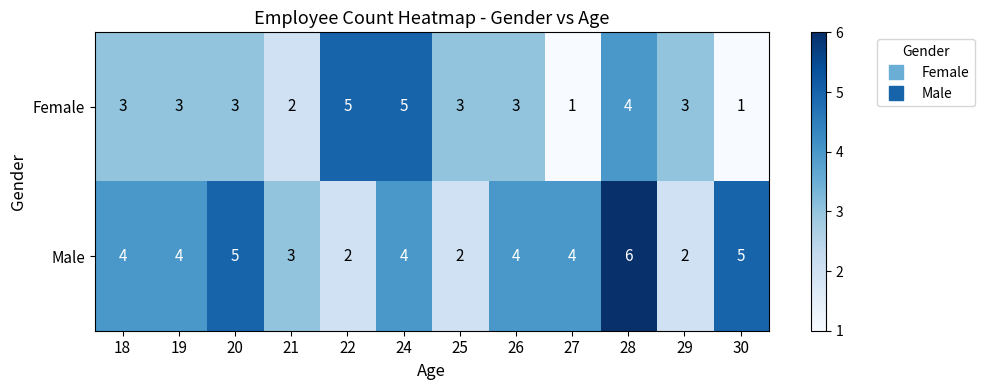

Rank the series by their average value, from lowest to highest.

Female, Male